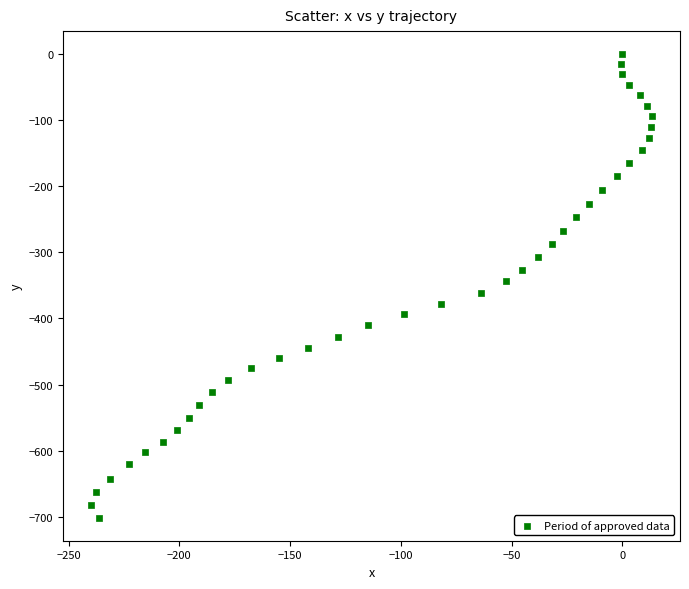

What is the range of Y values (max minus min)?

701.4